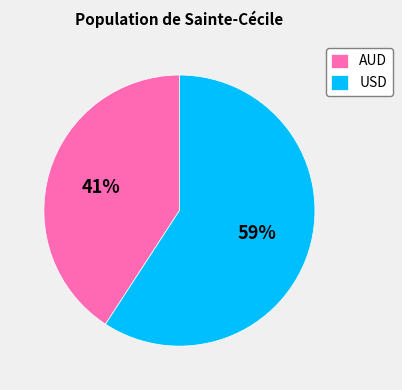

To the nearest percent, what percentage of the pie is AUD?

41%